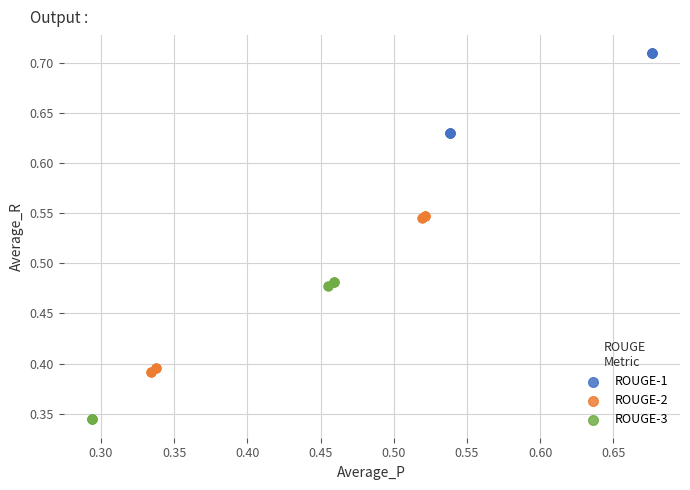

Which series contains the highest Y value?

ROUGE-1